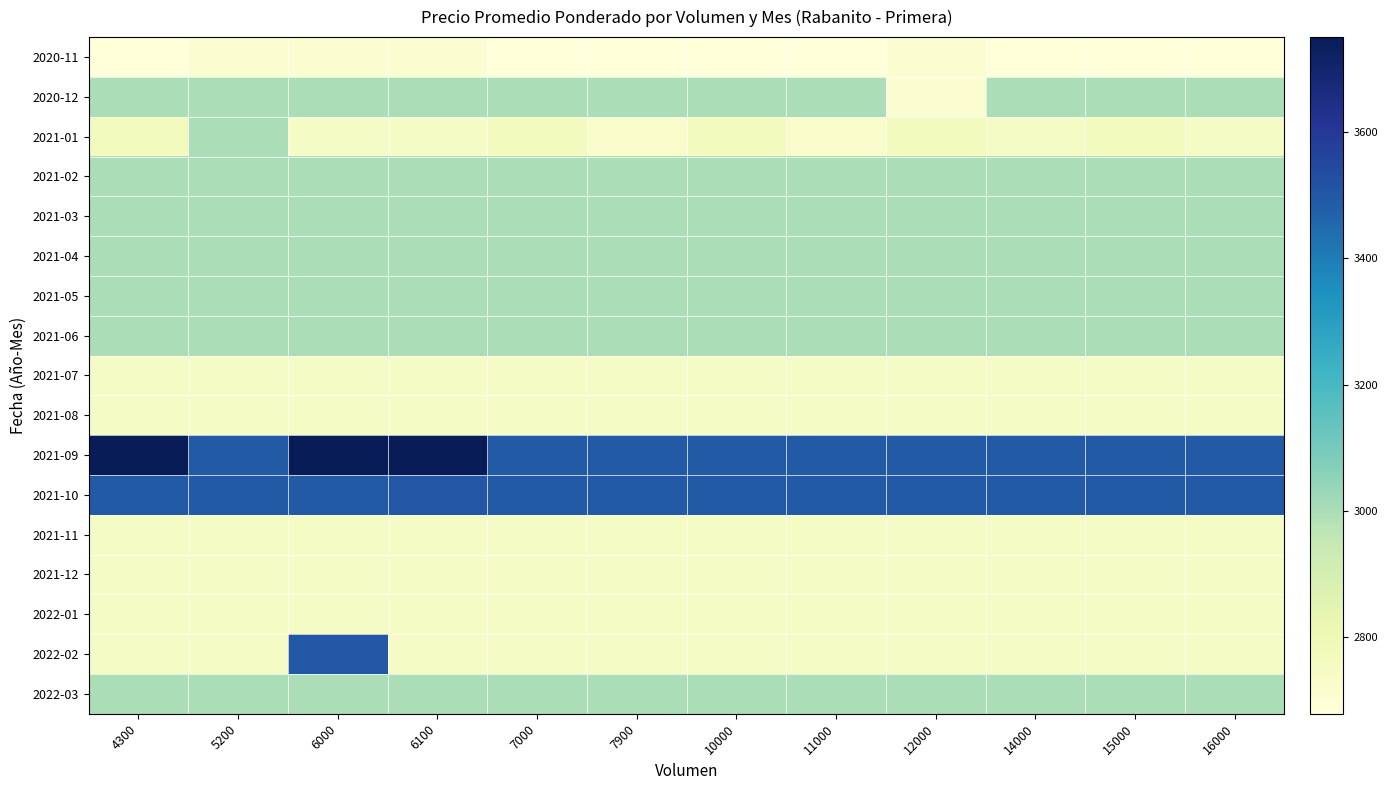

Which has a higher value, 11000 or 10000?

11000